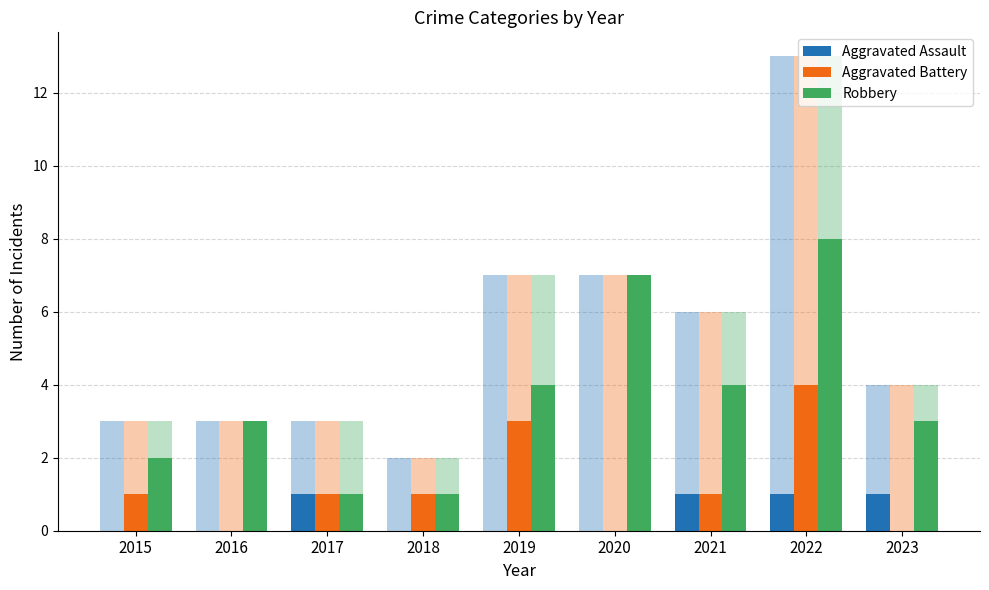

Reading left to right, what are all the values shown in this chart?

Aggravated Assault: 2015=0	2016=0	2017=1	2018=0	2019=0	2020=0	2021=1	2022=1	2023=1
Aggravated Battery: 2015=1	2016=0	2017=1	2018=1	2019=3	2020=0	2021=1	2022=4	2023=0
Robbery: 2015=2	2016=3	2017=1	2018=1	2019=4	2020=7	2021=4	2022=8	2023=3